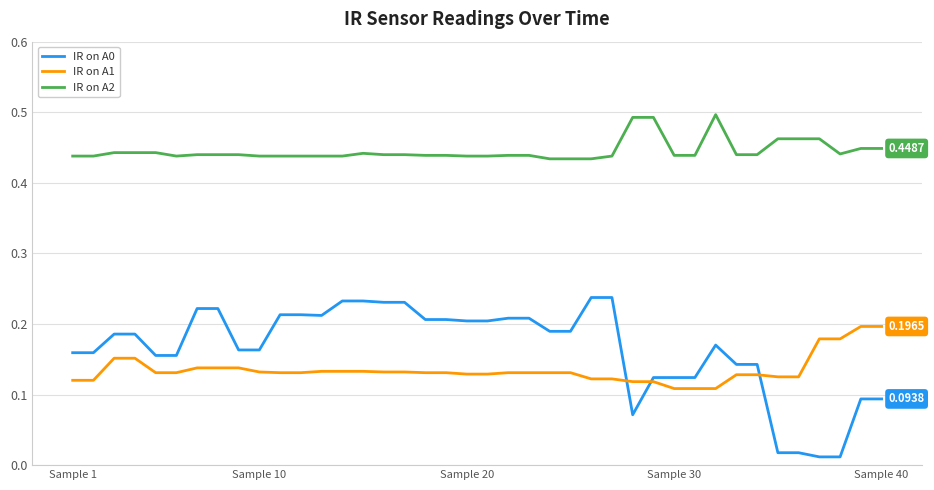

Which series has the largest total across all categories?

IR on A2